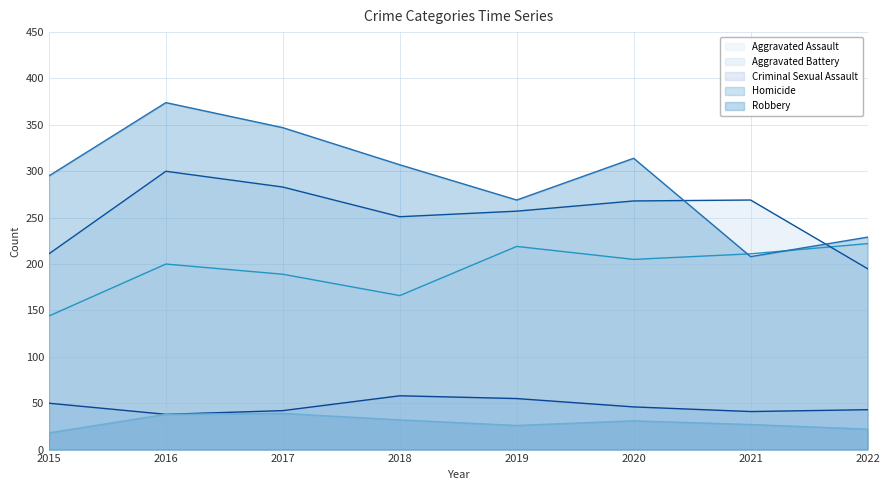

What are all the series names shown in the legend?

Aggravated Assault, Aggravated Battery, Criminal Sexual Assault, Homicide, Robbery